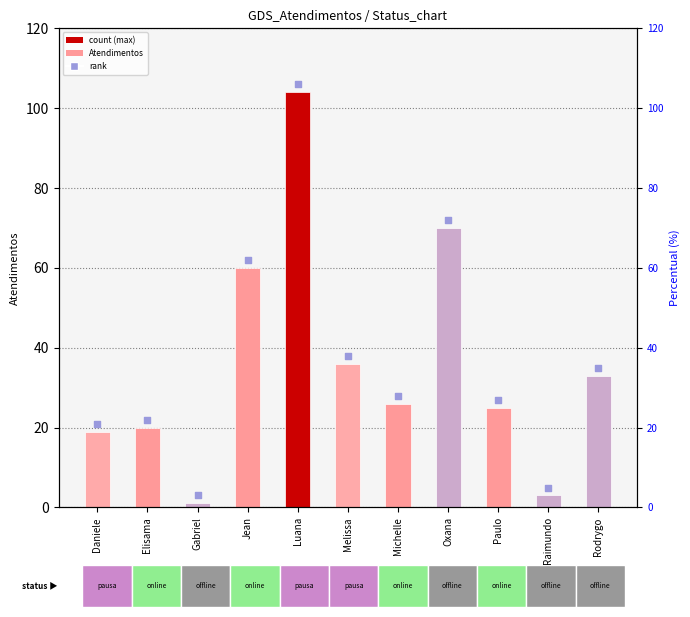

Which series has the largest total across all categories?

rank